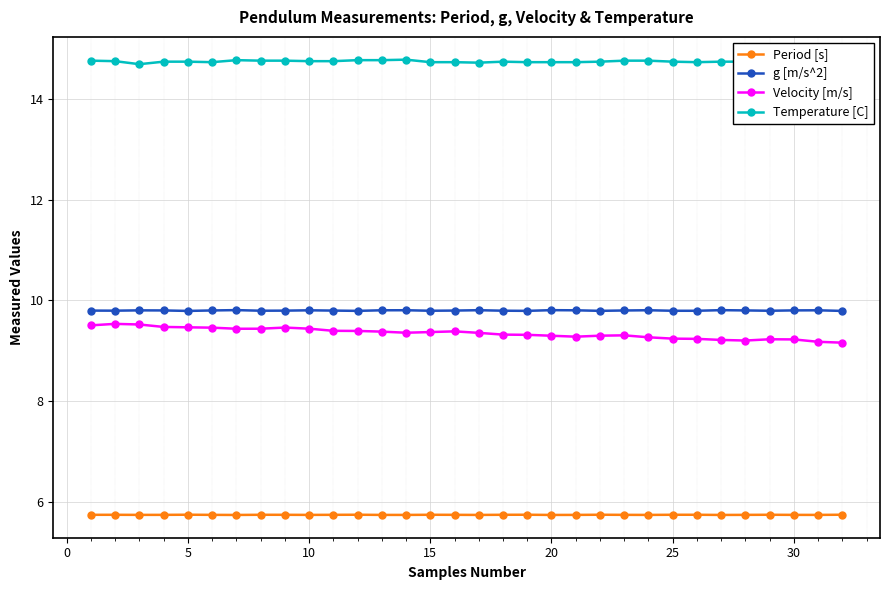

True or false: Period [s] has more than 1 interior local peaks.

True